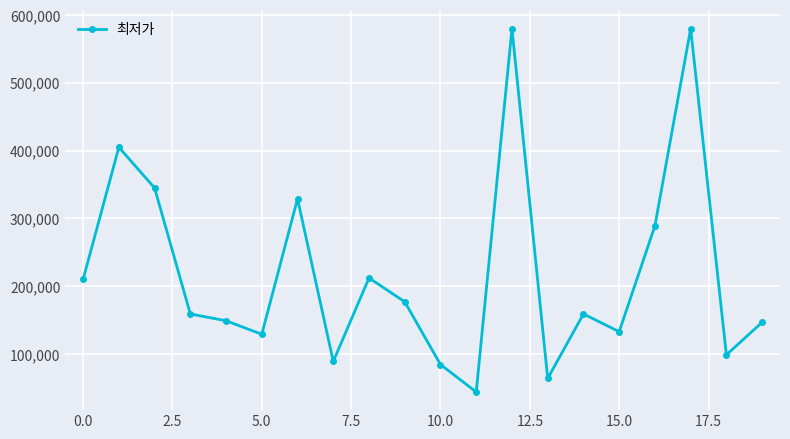

What is the value of the 17th point from the left?

289000